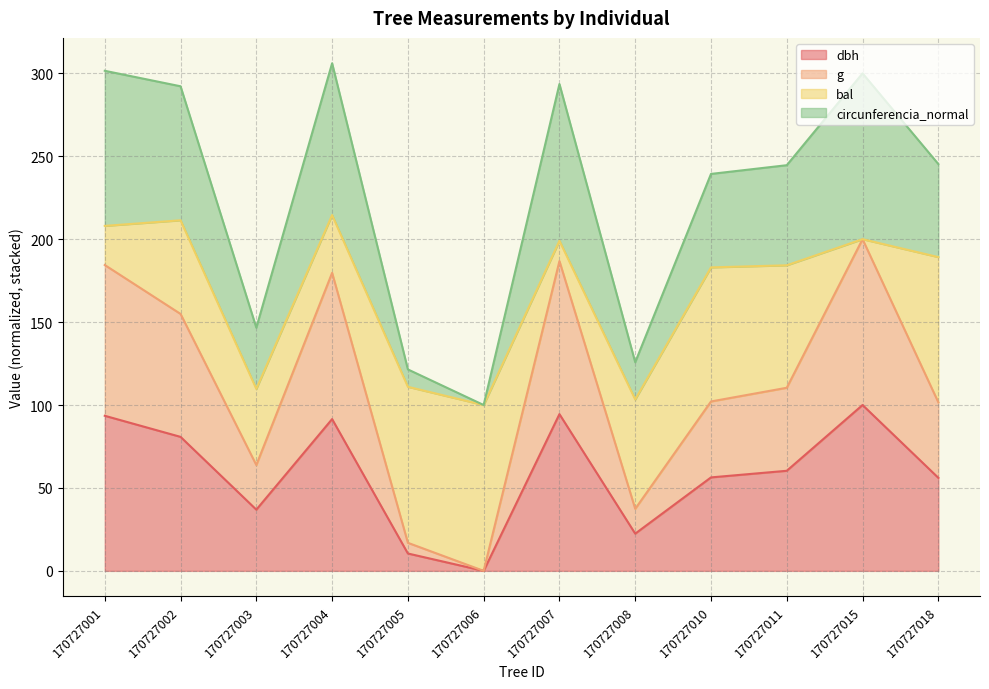

True or false: g and dbh intersect in this chart.

False